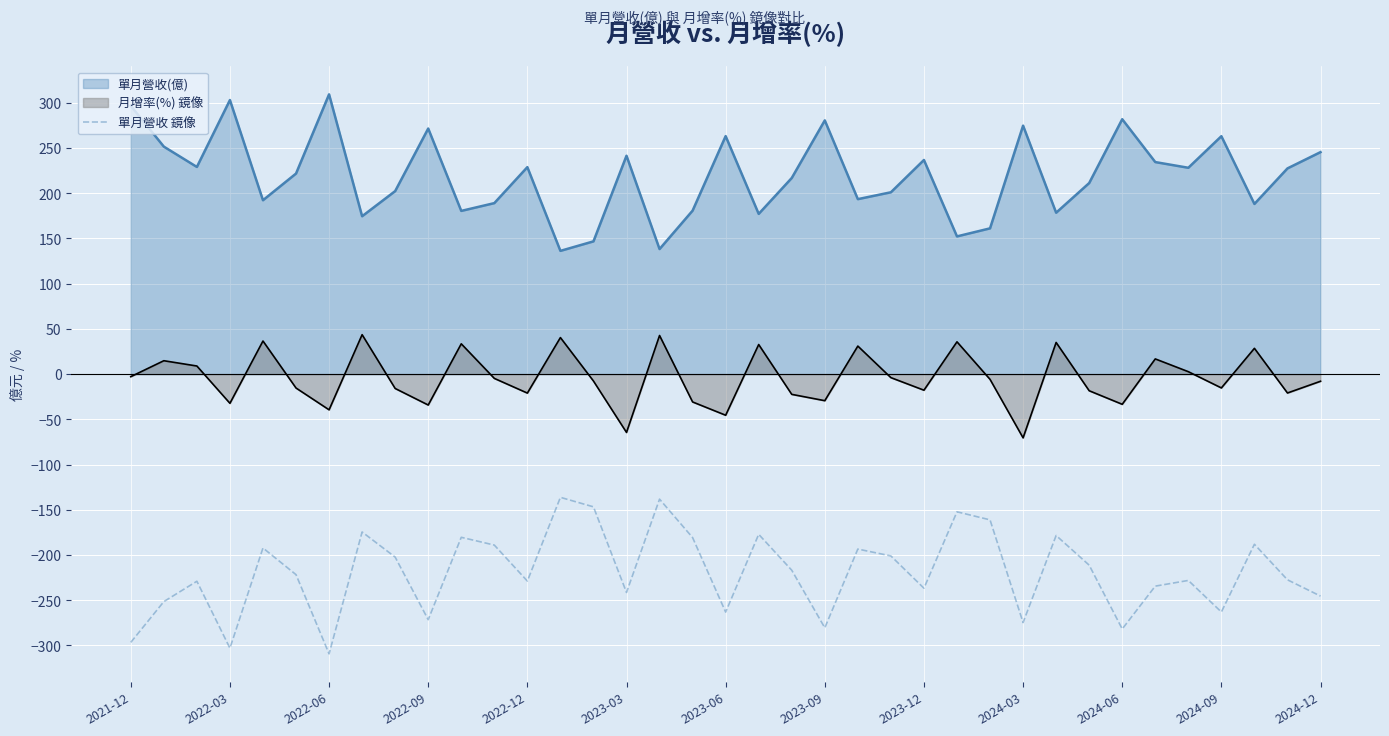

What is the highest value of the 月增率(%) 鏡像 series?

43.6